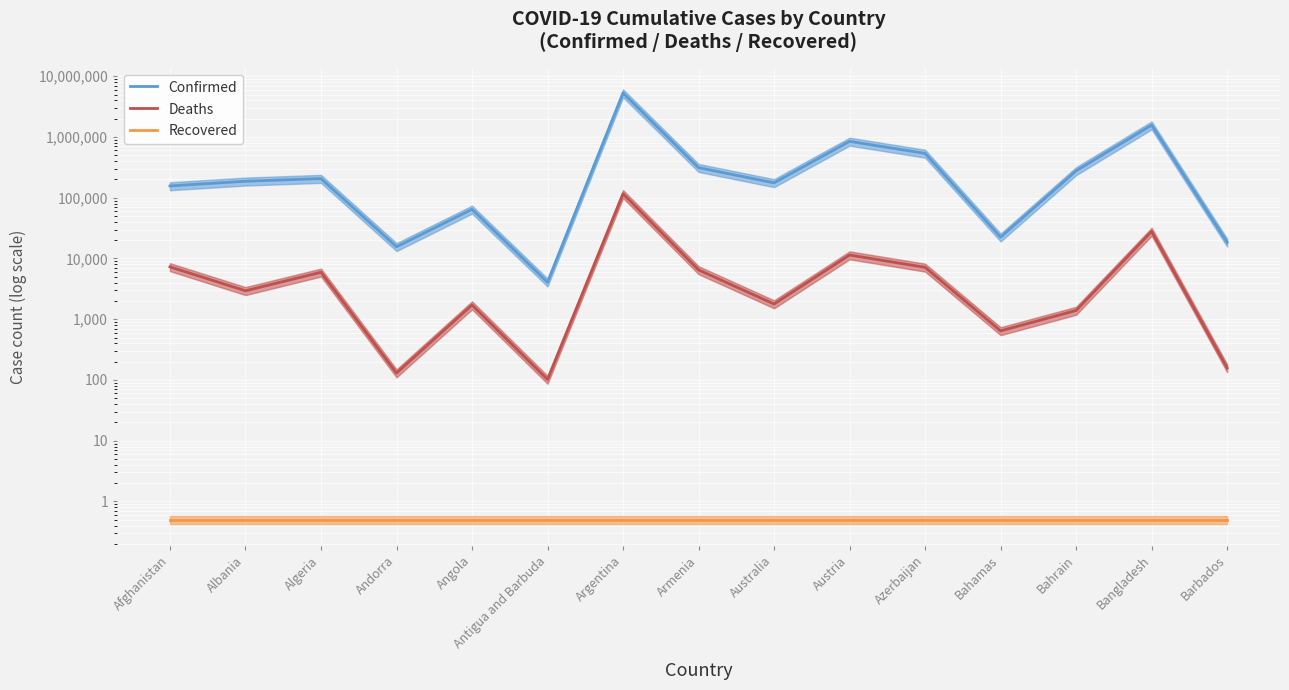

What is the maximum value for Deaths?

116029.0